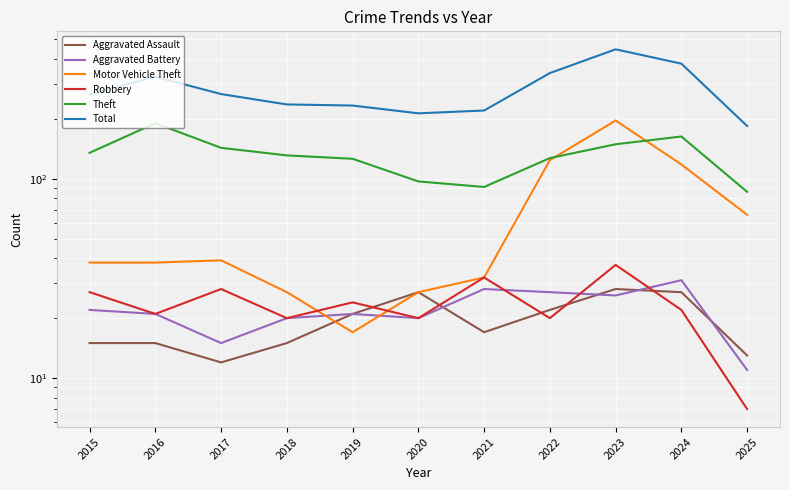

What is the value of the Robbery point at the 4th from the left?

20